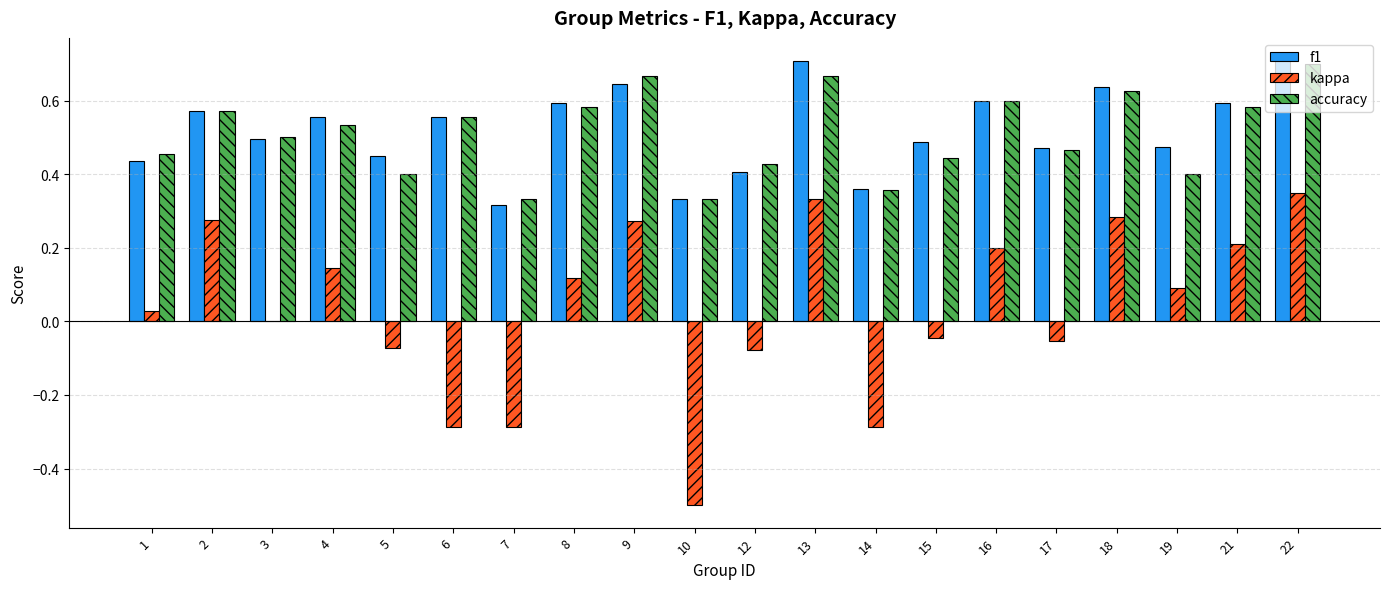

What is the sum of all accuracy values?

10.2